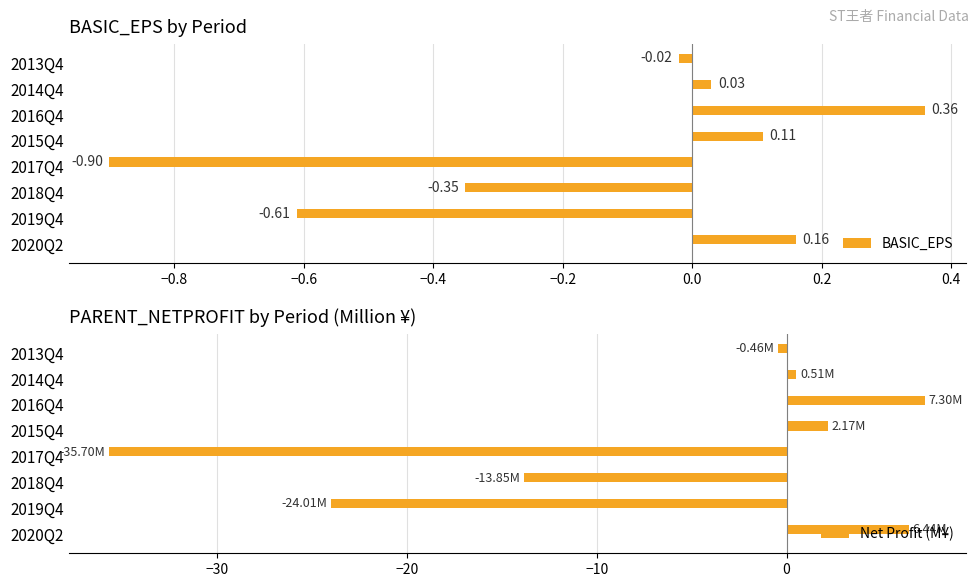

What is the average value of the Net Profit (M¥) series?

-7.2